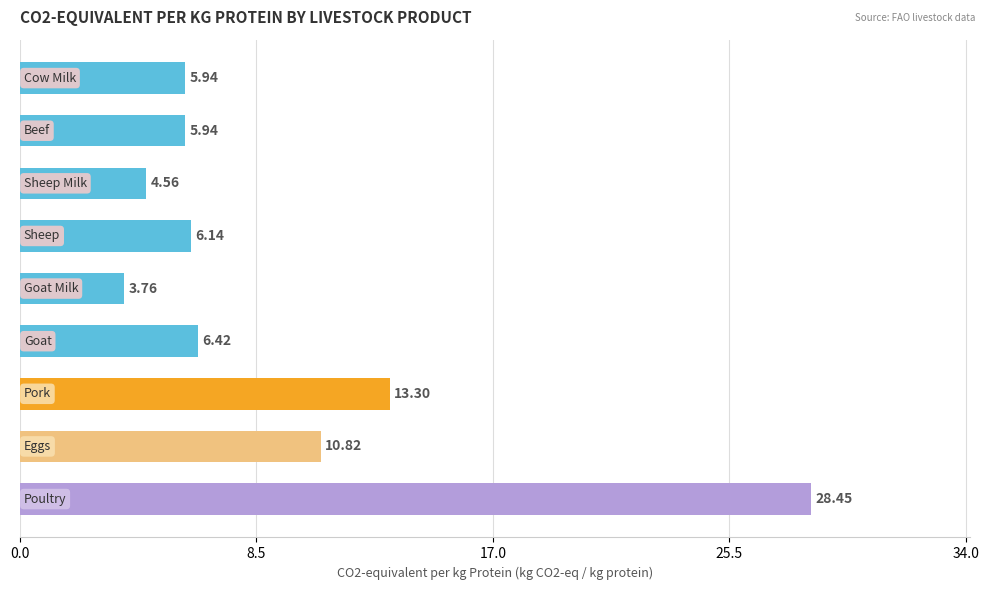

What is the difference between the second highest and minimum values?

9.5